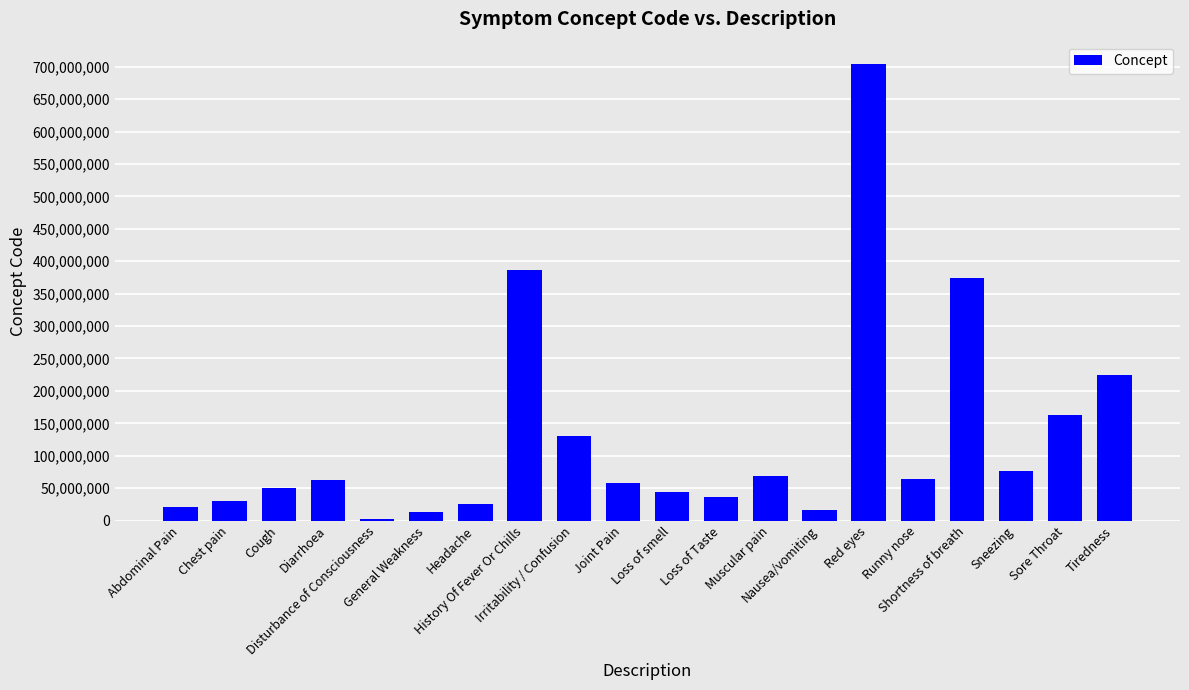

What is the maximum value shown in the chart?

703630003